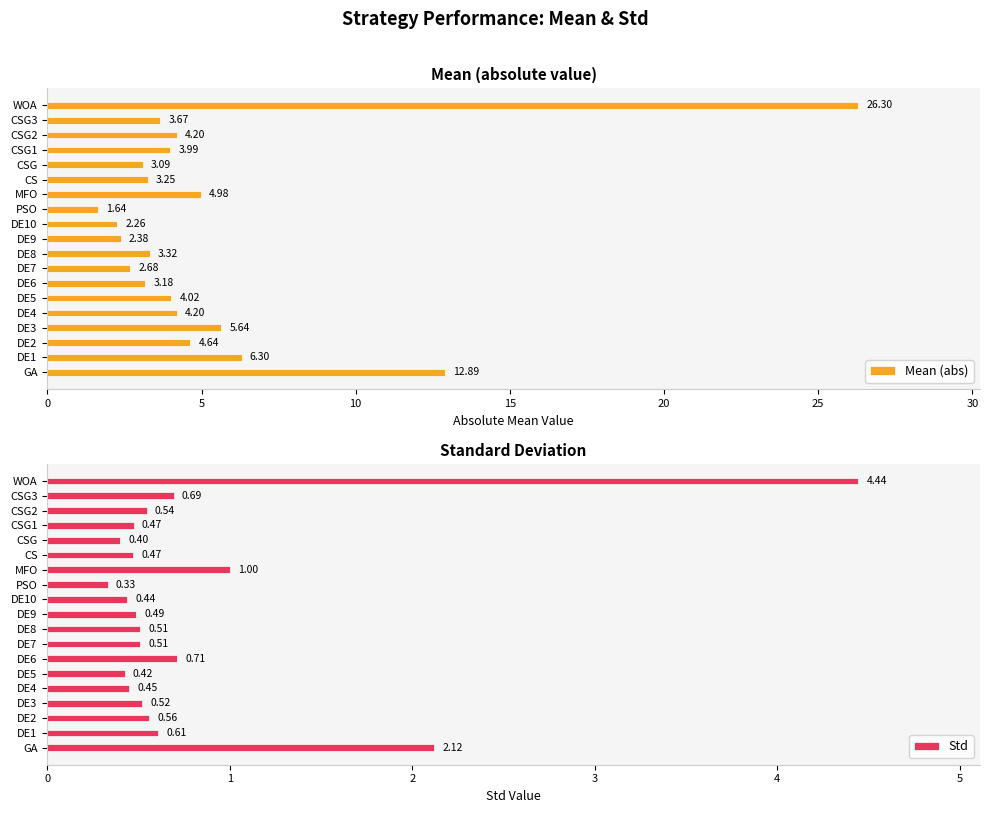

Which category has the highest value in the Std series?

WOA